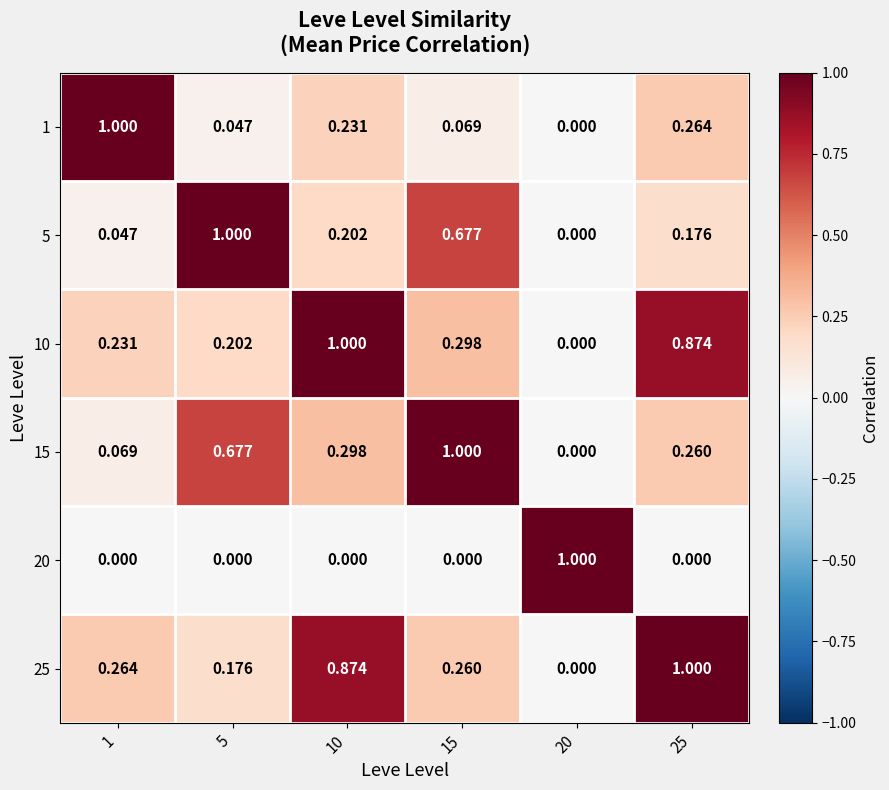

Is the value of 10 at 10 greater than the value of 1 at 25?

Yes